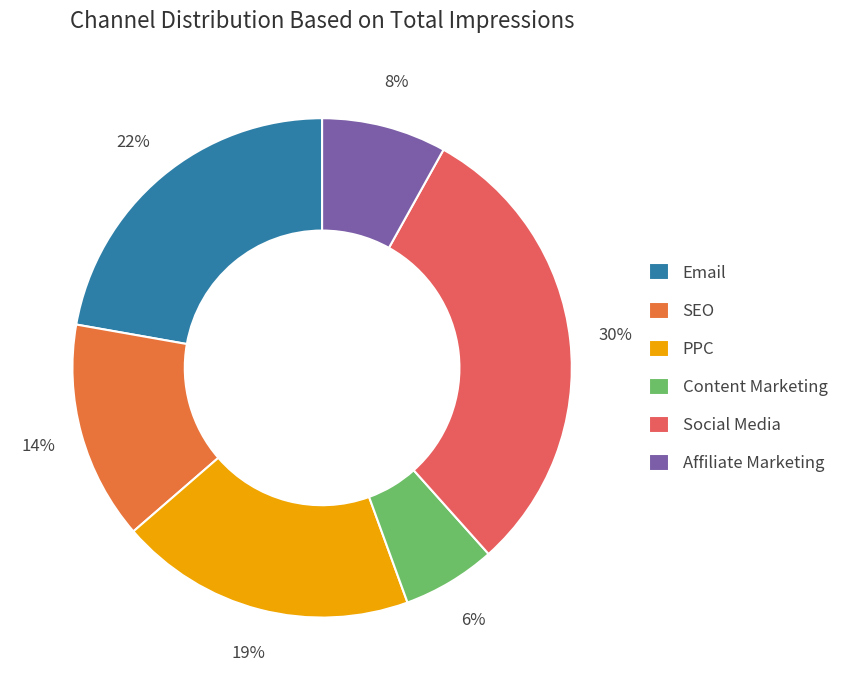

Combined, do PPC and Social Media account for over 50%?

No